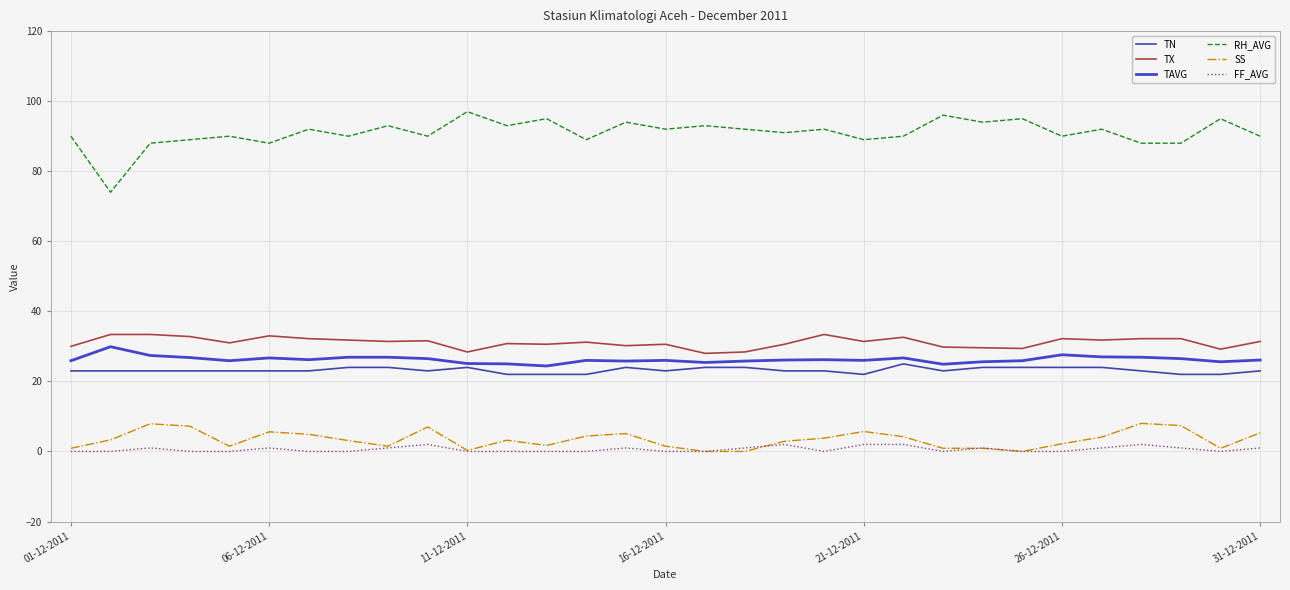

True or false: FF_AVG and TAVG cross at least once.

False